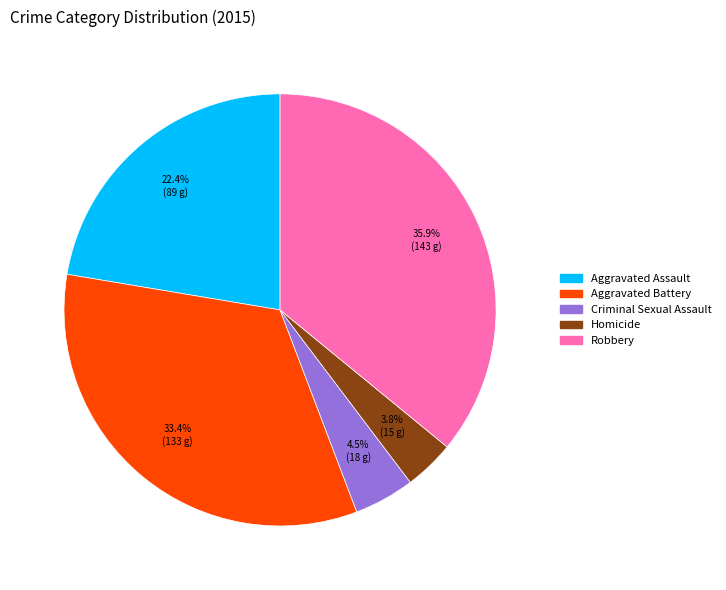

Is it true that Aggravated Assault is 22% of the pie?

True